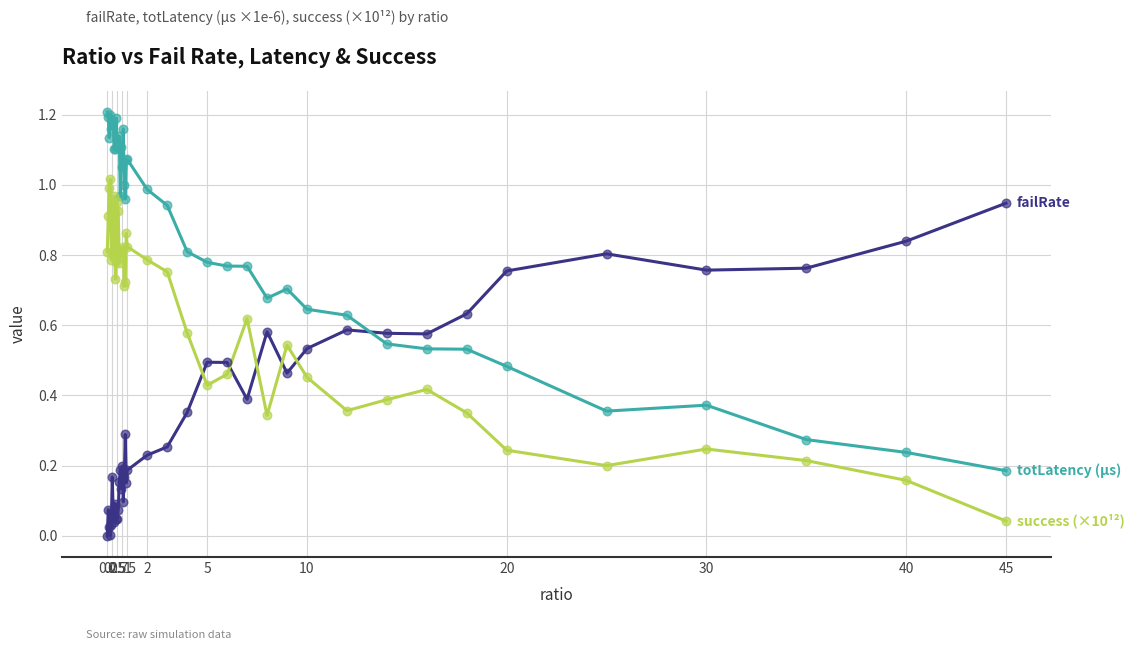

Is this an area chart (filled region under the line)?

No